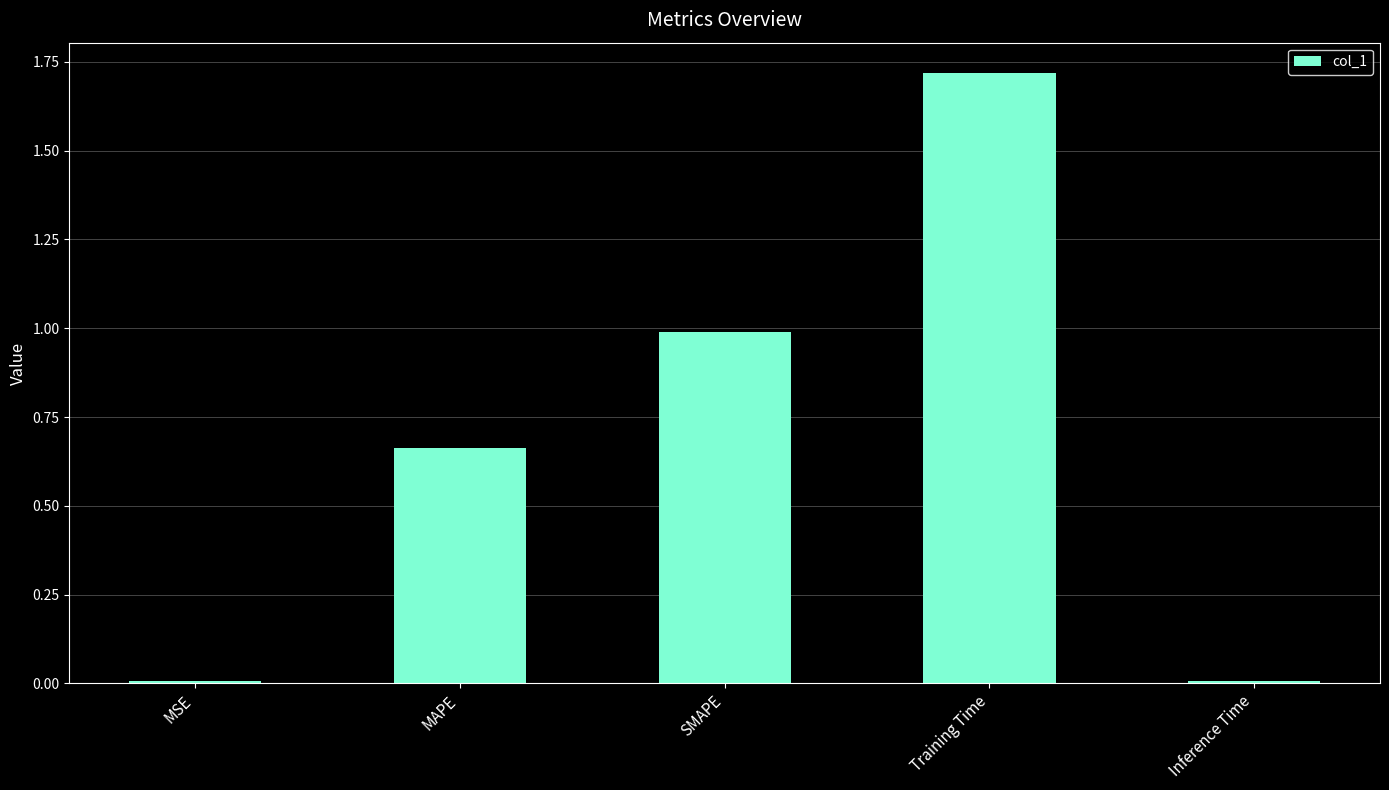

What is the sum of all values?

3.4